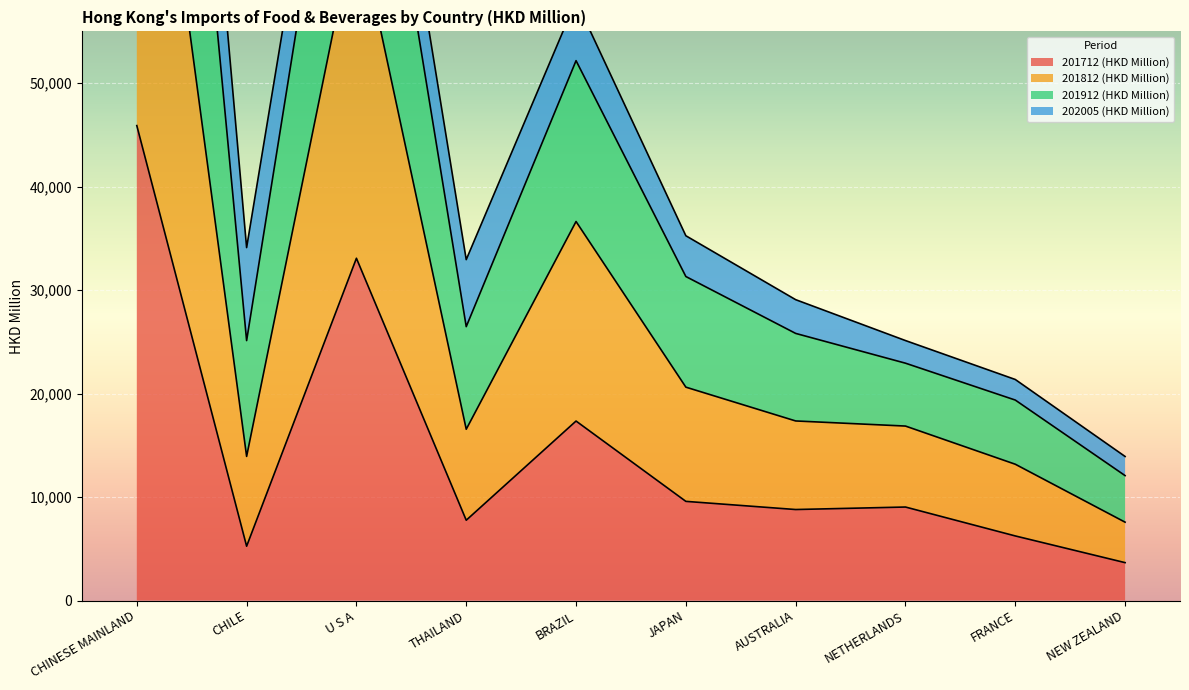

What is the lowest value of the 201712 (HKD Million) series?

3661.0